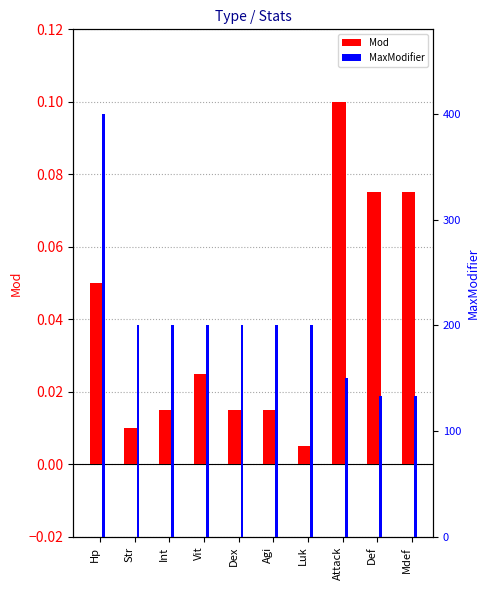

What is the label of the 5th bar from the right?

Agi